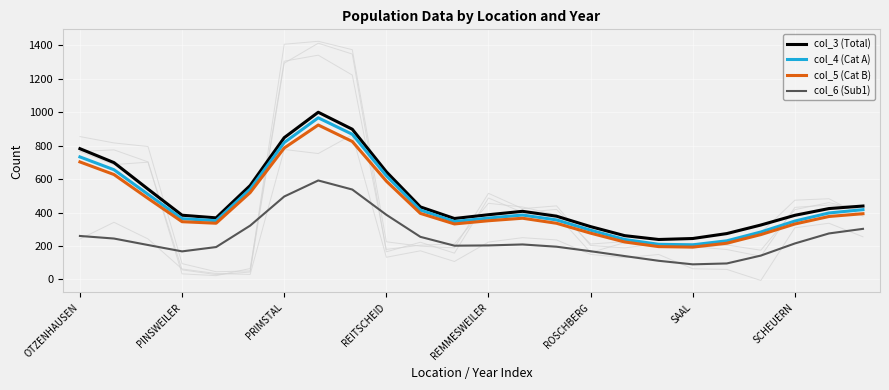

Which series has the largest total across all categories?

col_3 (Total)